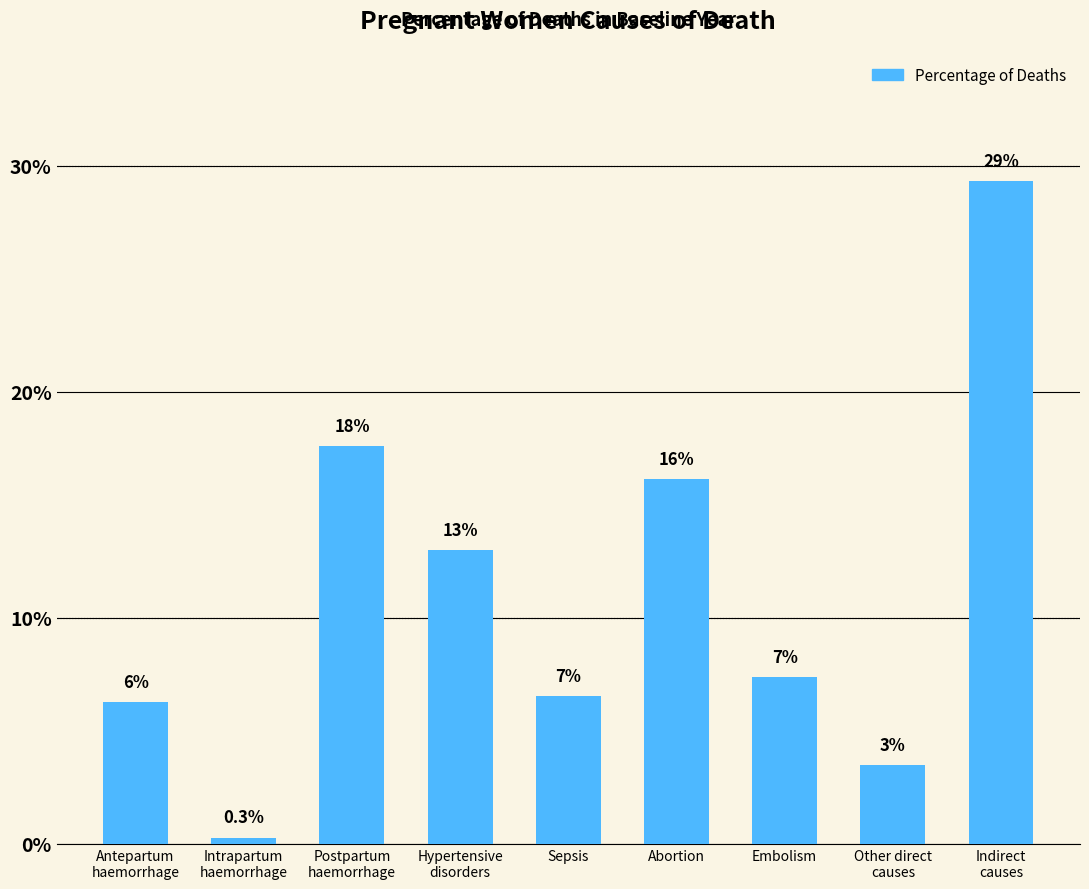

At which category does the chart reach its minimum across all series?

Intrapartum
haemorrhage